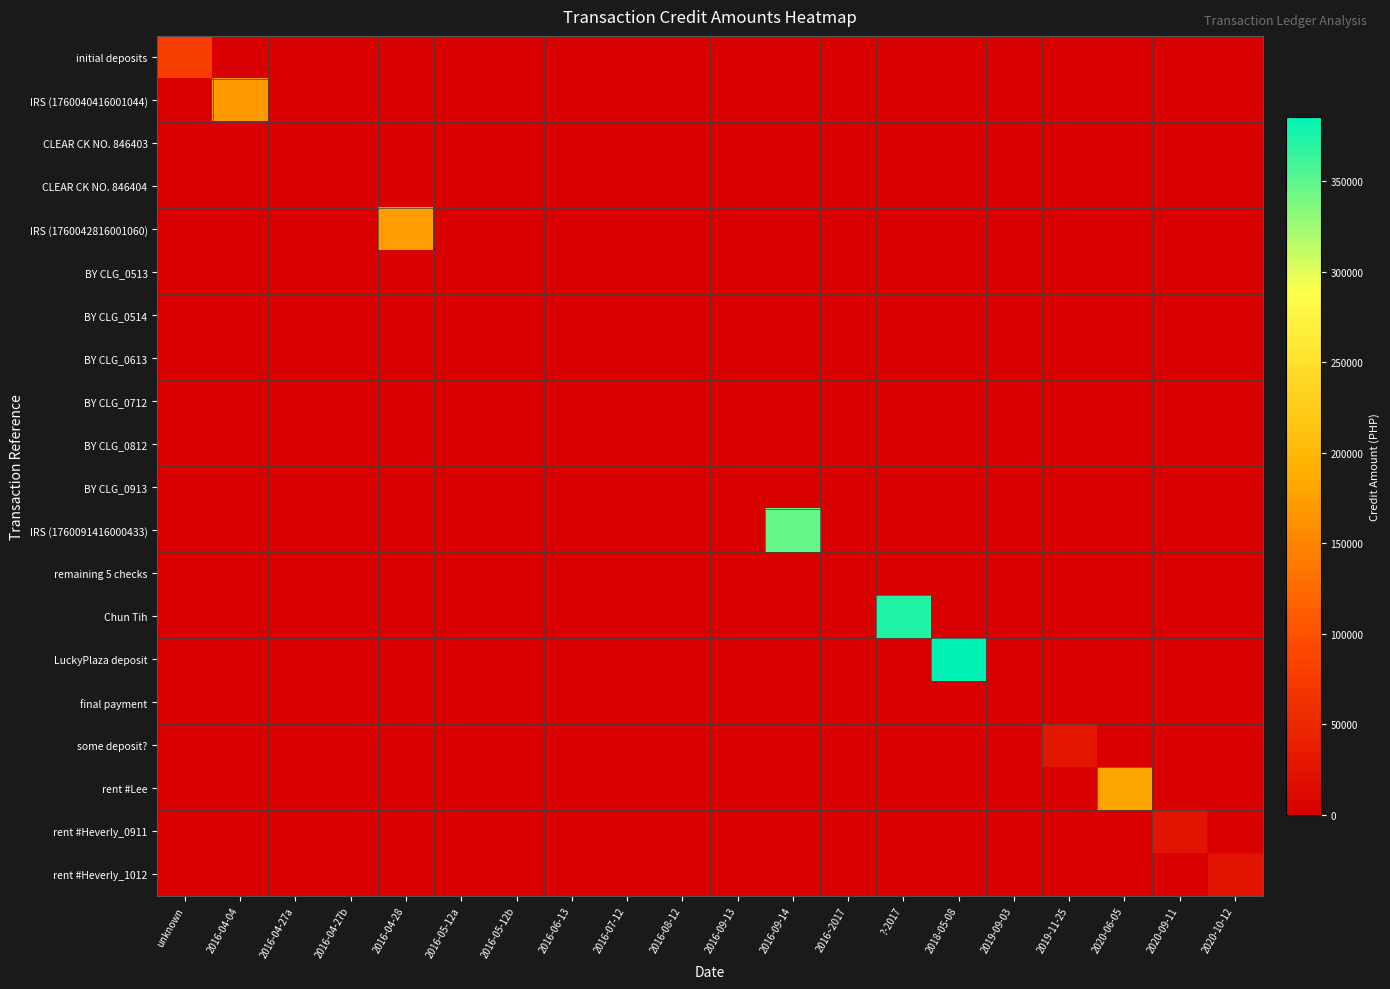

Which has a higher value, 2020-10-12 or 2020-06-05?

2020-10-12